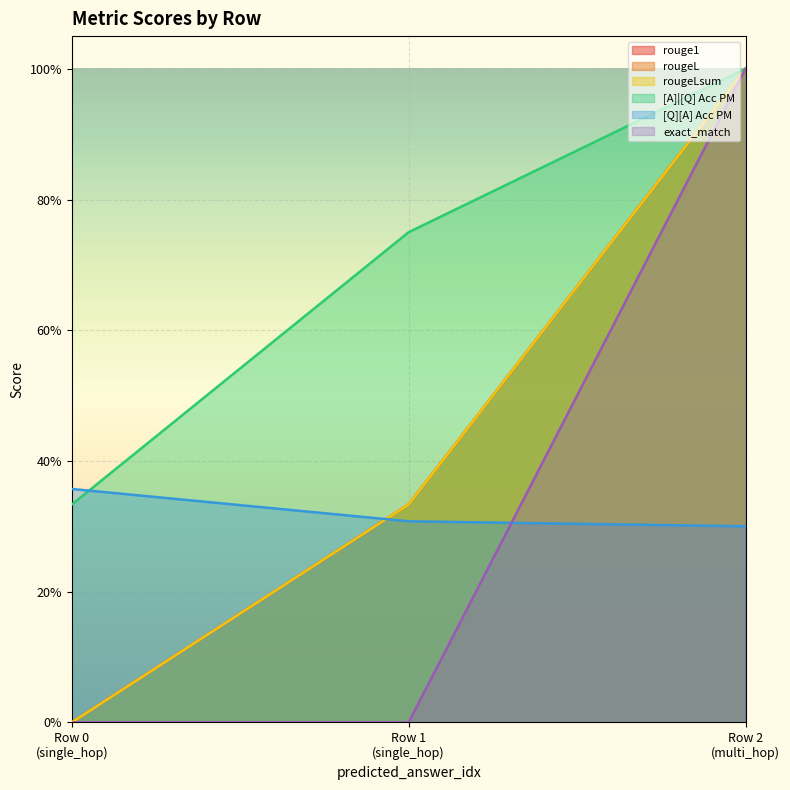

Reading left to right, extract all data points from this chart.

rouge1: 0.0	0.3	1.0
rougeL: 0.0	0.3	1.0
rougeLsum: 0.0	0.3	1.0
[A]|[Q] Acc PM: 0.3	0.8	1.0
[Q][A] Acc PM: 0.4	0.3	0.3
exact_match: 0.0	0.0	1.0